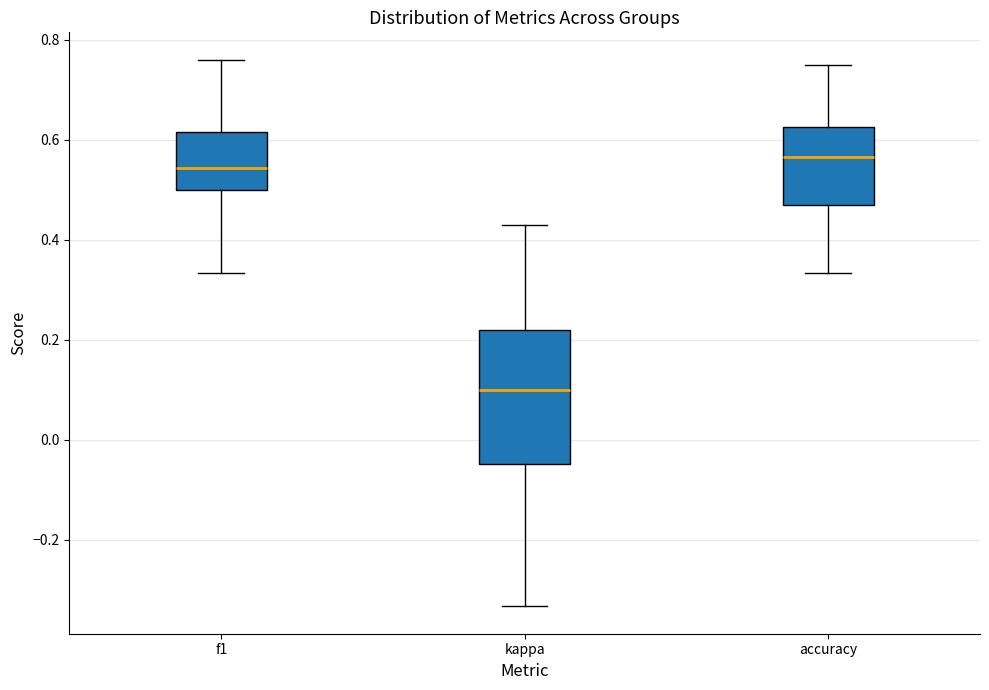

Reading left to right, transcribe this box plot: for each box, give where its median line is, the range the box spans, and where its two whiskers end, as read against the y-axis. The values are not printed on the chart, so give them approximately, as read against the axis.

f1: median 0.54, box 0.50 to 0.62, whiskers 0.34 to 0.76
kappa: median 0.10, box -0.04 to 0.22, whiskers -0.34 to 0.42
accuracy: median 0.56, box 0.46 to 0.62, whiskers 0.34 to 0.76